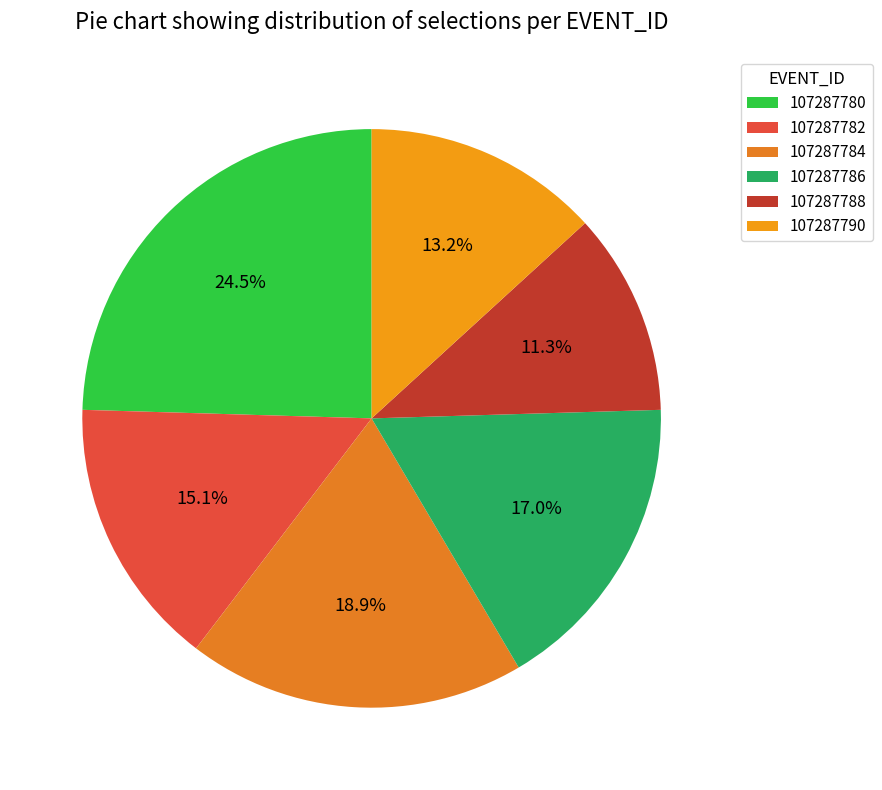

What percentage is the 107287788 slice, to the nearest percent?

11%